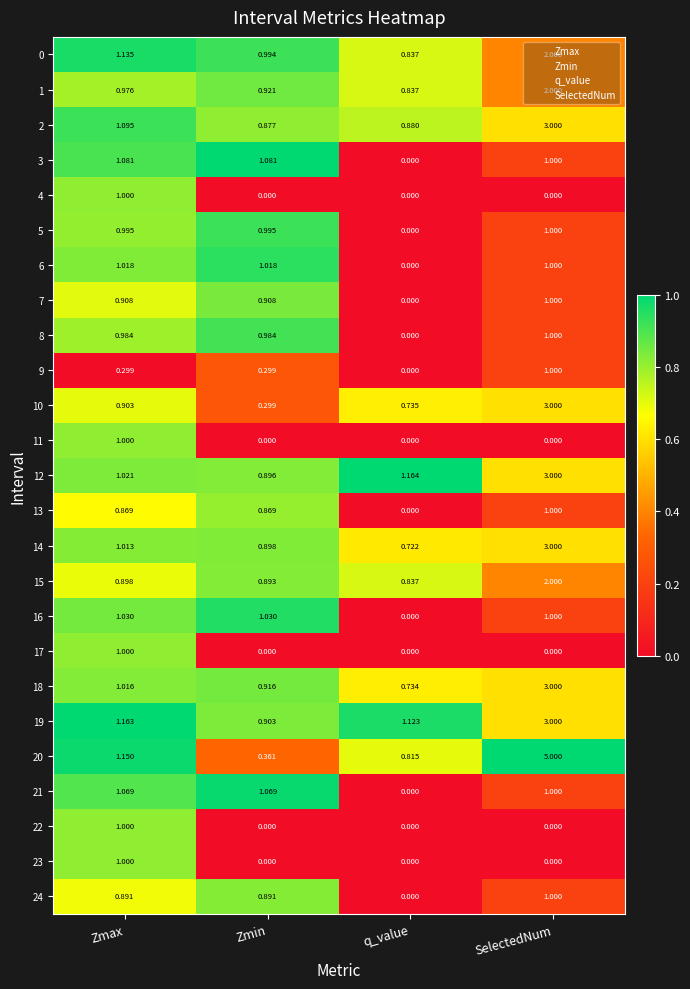

Where is 24 nearest to the value 0?

q_value